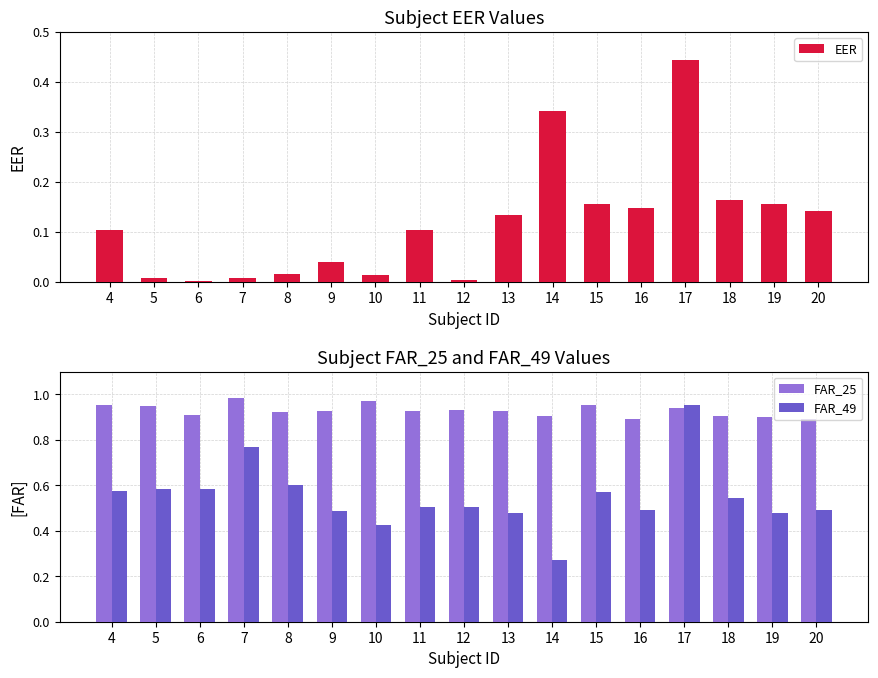

Reading left to right, extract all data points from this chart.

EER: 4=0.1	5=0.0	6=0.0	7=0.0	8=0.0	9=0.0	10=0.0	11=0.1	12=0.0	13=0.1	14=0.3	15=0.2	16=0.1	17=0.4	18=0.2	19=0.2	20=0.1
FAR_25: 4=1.0	5=0.9	6=0.9	7=1.0	8=0.9	9=0.9	10=1.0	11=0.9	12=0.9	13=0.9	14=0.9	15=1.0	16=0.9	17=0.9	18=0.9	19=0.9	20=0.9
FAR_49: 4=0.6	5=0.6	6=0.6	7=0.8	8=0.6	9=0.5	10=0.4	11=0.5	12=0.5	13=0.5	14=0.3	15=0.6	16=0.5	17=1.0	18=0.5	19=0.5	20=0.5